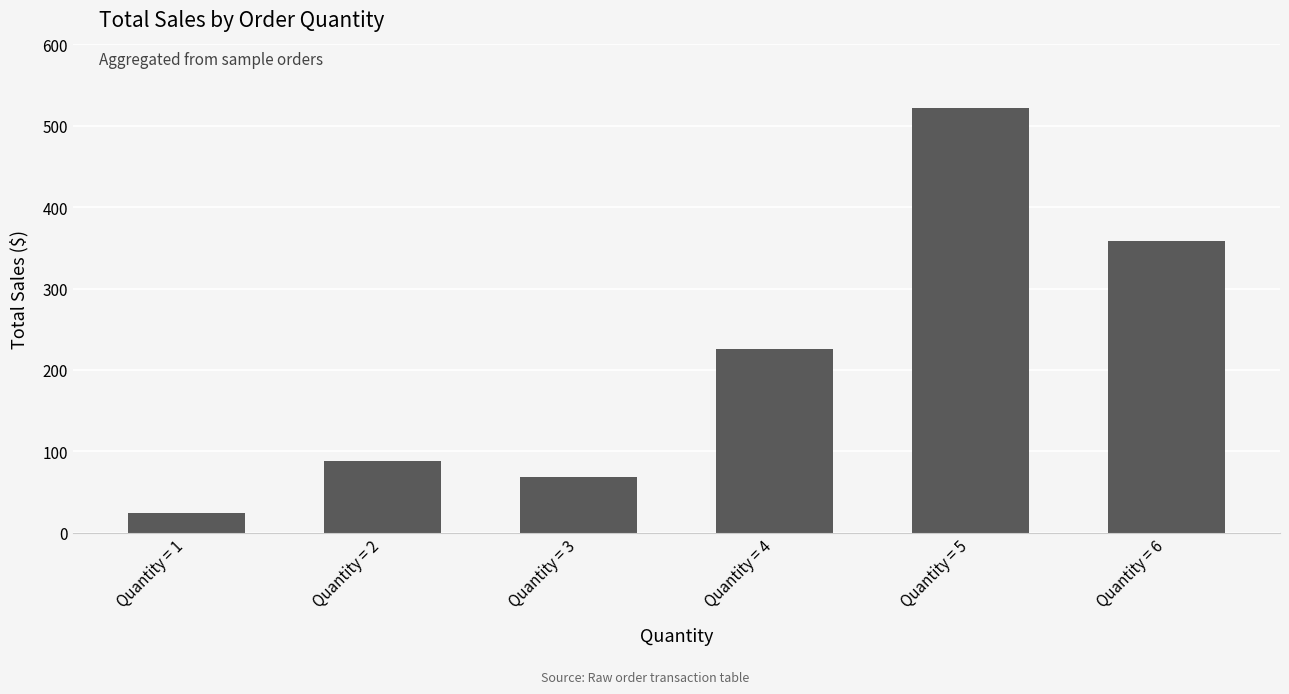

Approximately how many times larger is the value at Quantity = 3 compared to Quantity = 5?

0.1